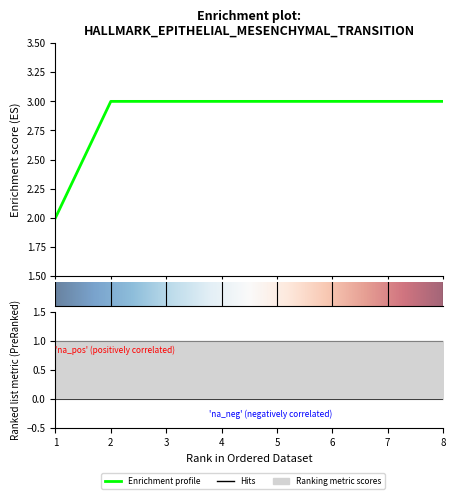

List the labels in order of value, largest first.

2, 3, 4, 5, 6, 7, 8, 1